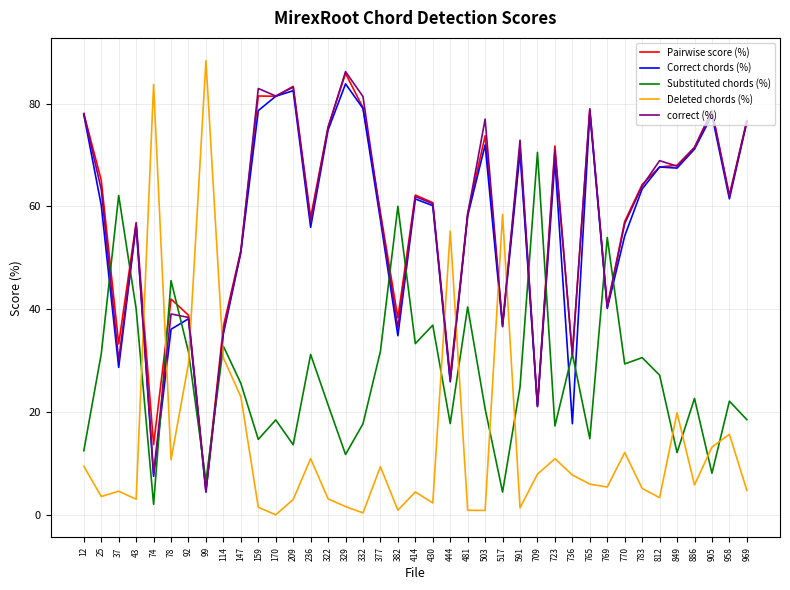

The Correct chords (%) series shows 83.8 at 329. True or false?

True